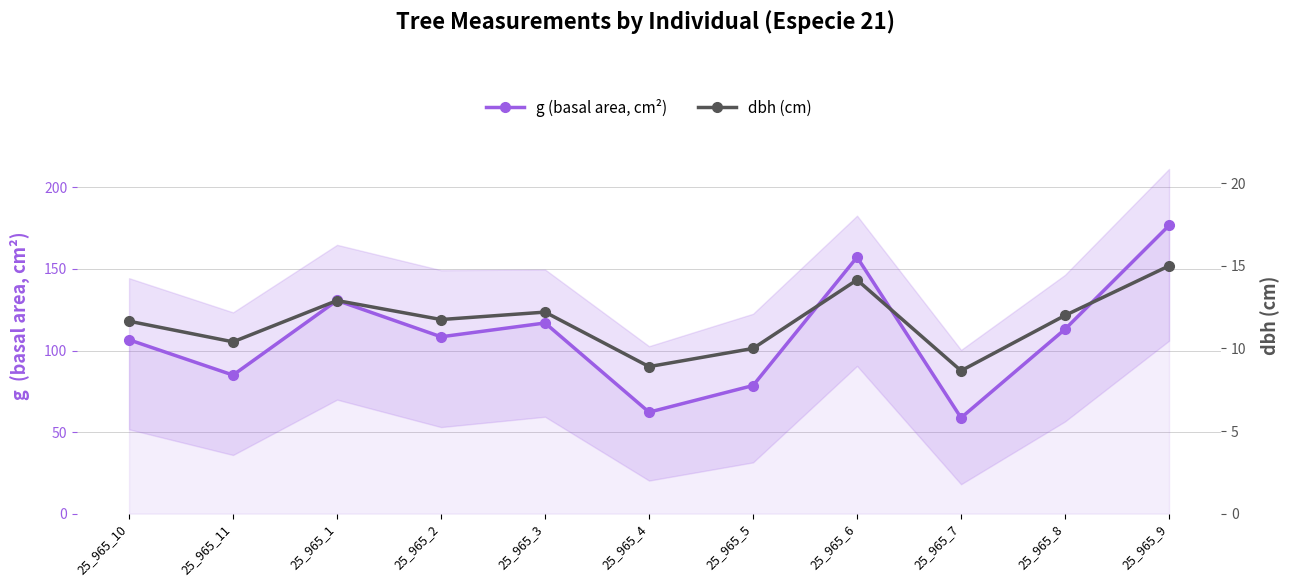

Reading left to right, list all the values displayed in this chart.

g (basal area, cm²): 106.6	85.0	130.7	108.4	116.9	62.2	78.5	157.2	58.8	113.1	176.7
dbh (cm): 11.7	10.4	12.9	11.8	12.2	8.9	10.0	14.2	8.7	12.0	15.0